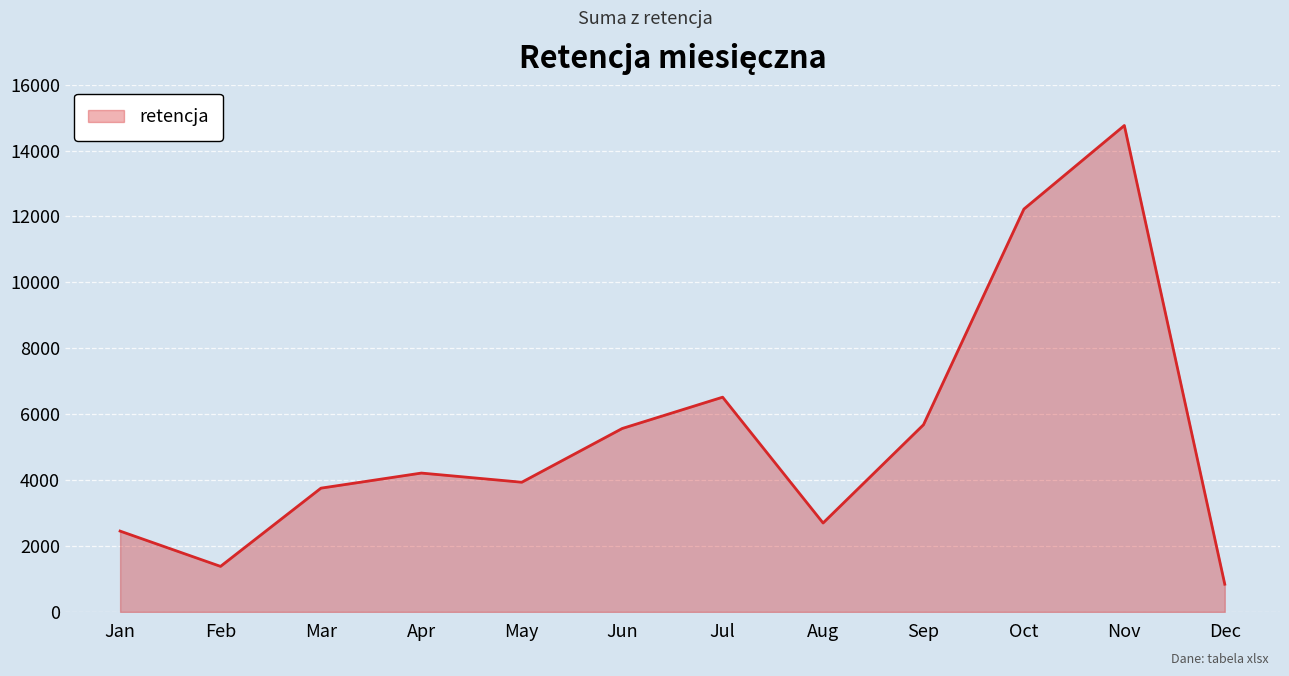

How many lines are shown in the chart?

1